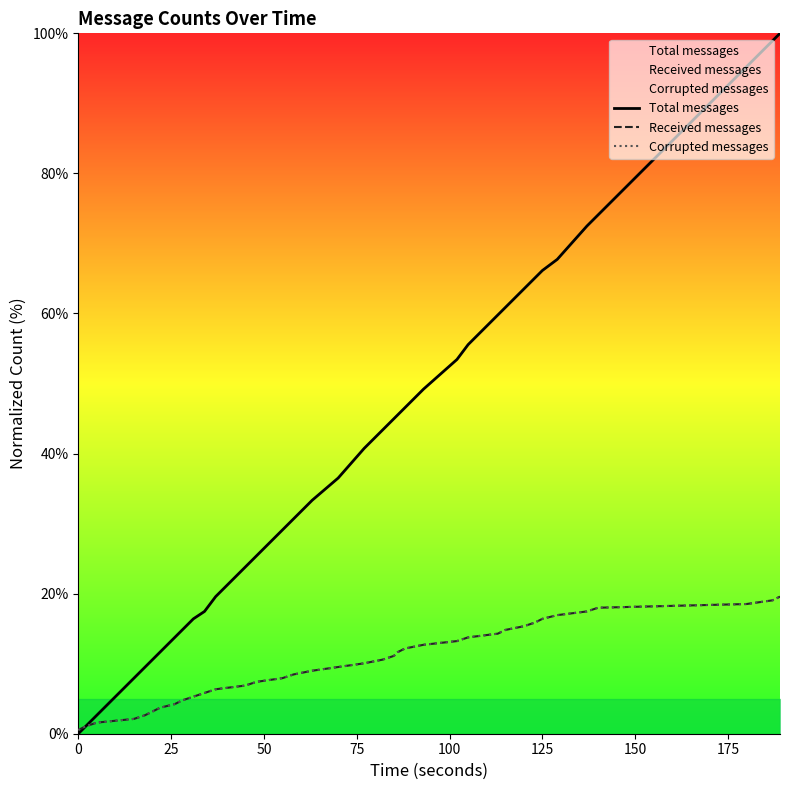

At how many categories does at least one series exceed 75?

3